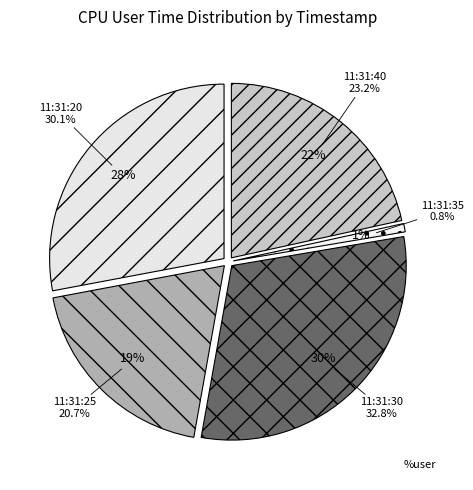

Combined, do 11:31:25 and 11:31:20 account for over 50%?

No